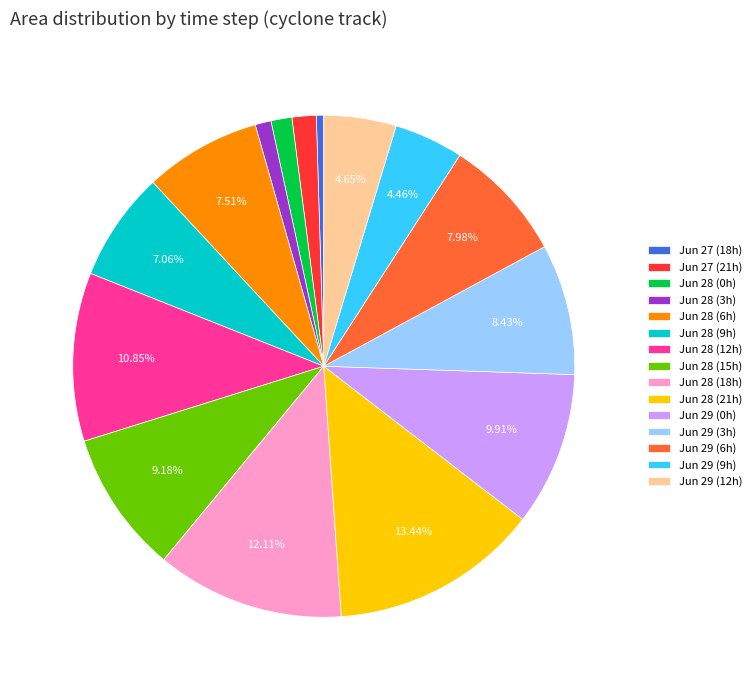

Between Jun 28 (15h) and Jun 29 (6h), which is larger?

Jun 28 (15h)